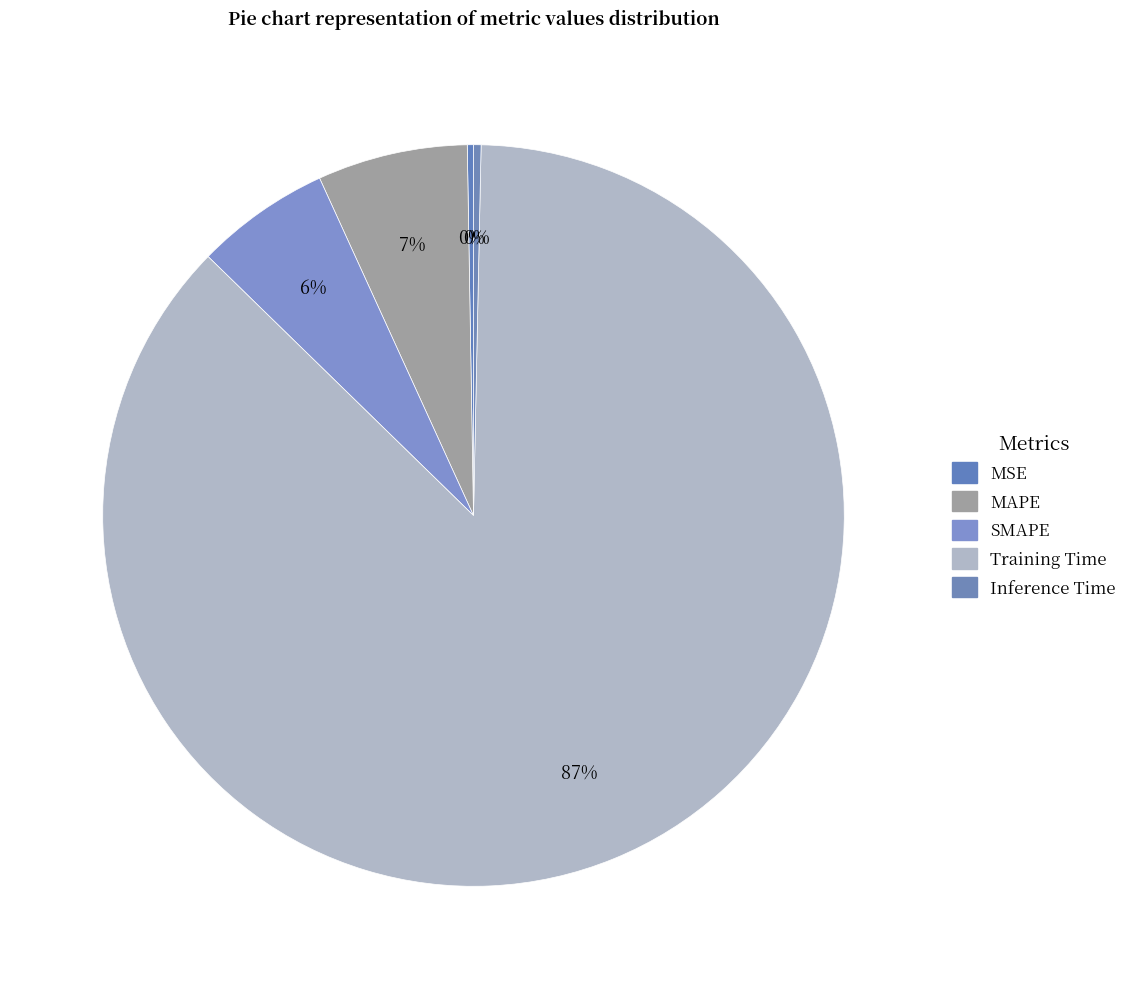

To the nearest percent, what is the difference between the largest and smallest slice percentages?

87%